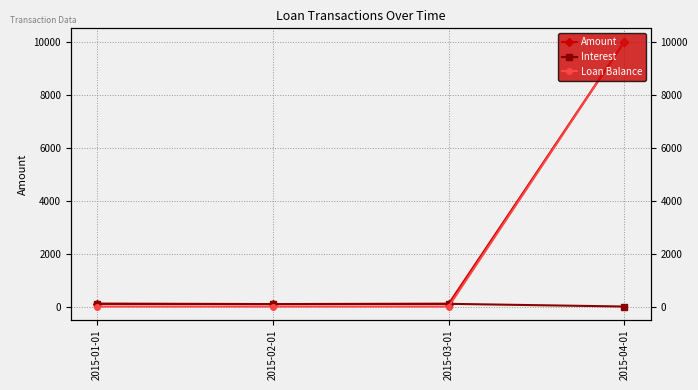

Reading left to right, extract all data points from this chart.

Amount: 2015-01-01=104.0	2015-02-01=92.9	2015-03-01=102.1	2015-04-01=10000.0
Interest: 2015-01-01=104.0	2015-02-01=92.9	2015-03-01=102.1	2015-04-01=0.0
Loan Balance: 2015-01-01=0.0	2015-02-01=0.0	2015-03-01=0.0	2015-04-01=10000.0